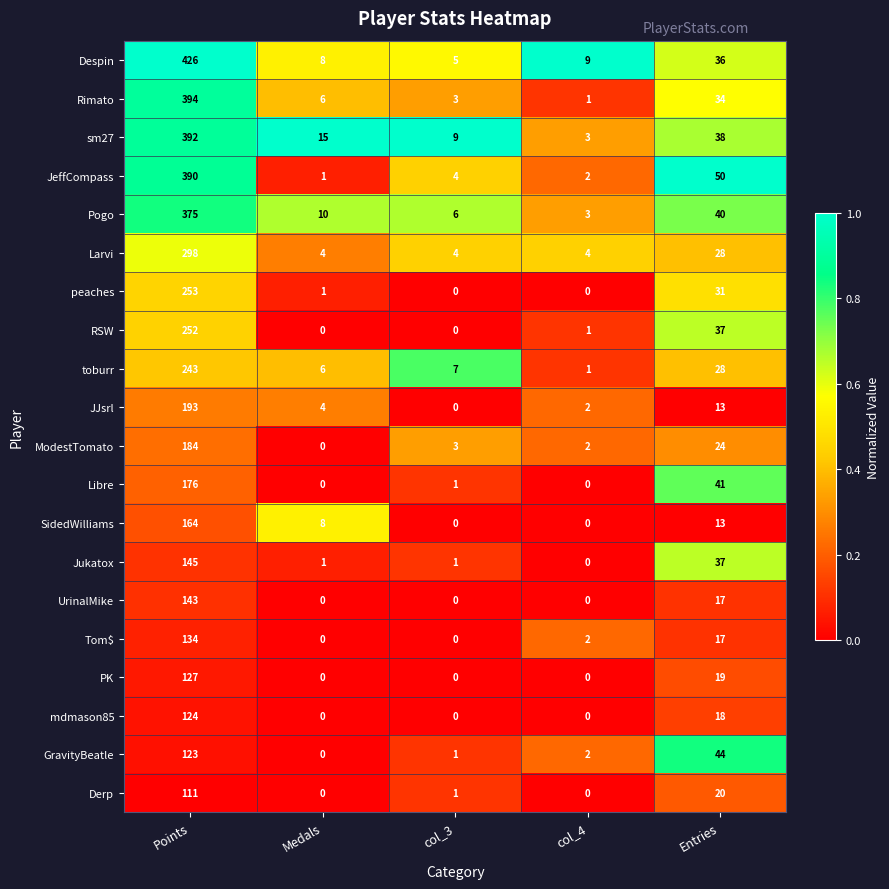

List the series in order of their peak value, highest first.

Despin, Rimato, sm27, JeffCompass, Pogo, Larvi, peaches, RSW, toburr, JJsrl, ModestTomato, Libre, SidedWilliams, Jukatox, UrinalMike, Tom$, PK, mdmason85, GravityBeatle, Derp